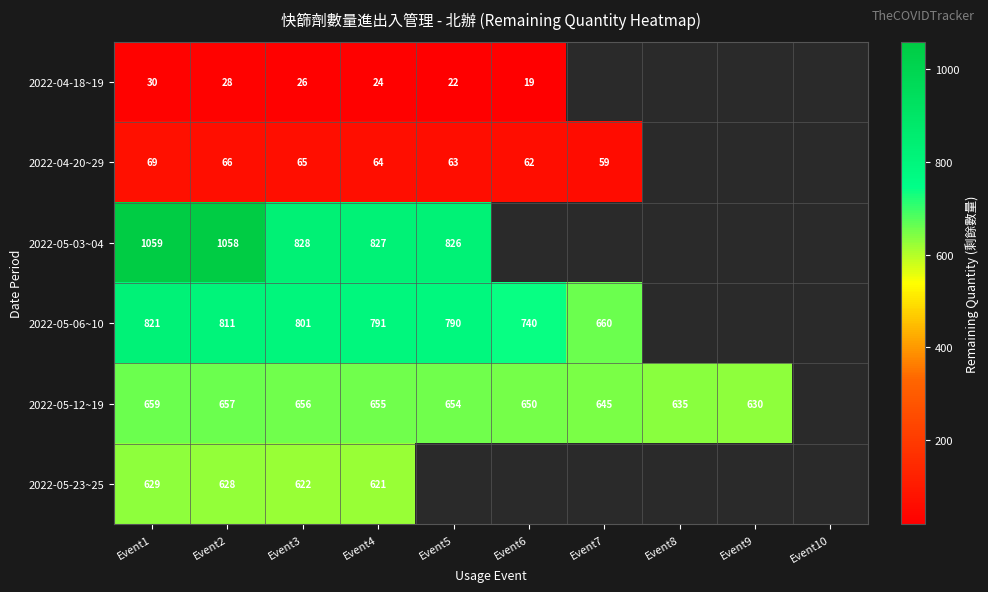

The value of 2022-05-03~04 at Event5 is 226. True or false?

False